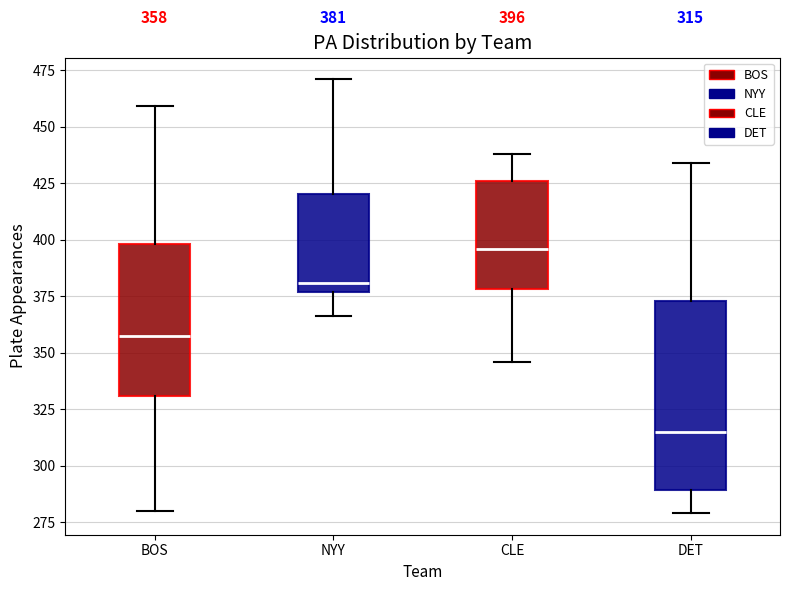

Which box has the lowest median line?

DET